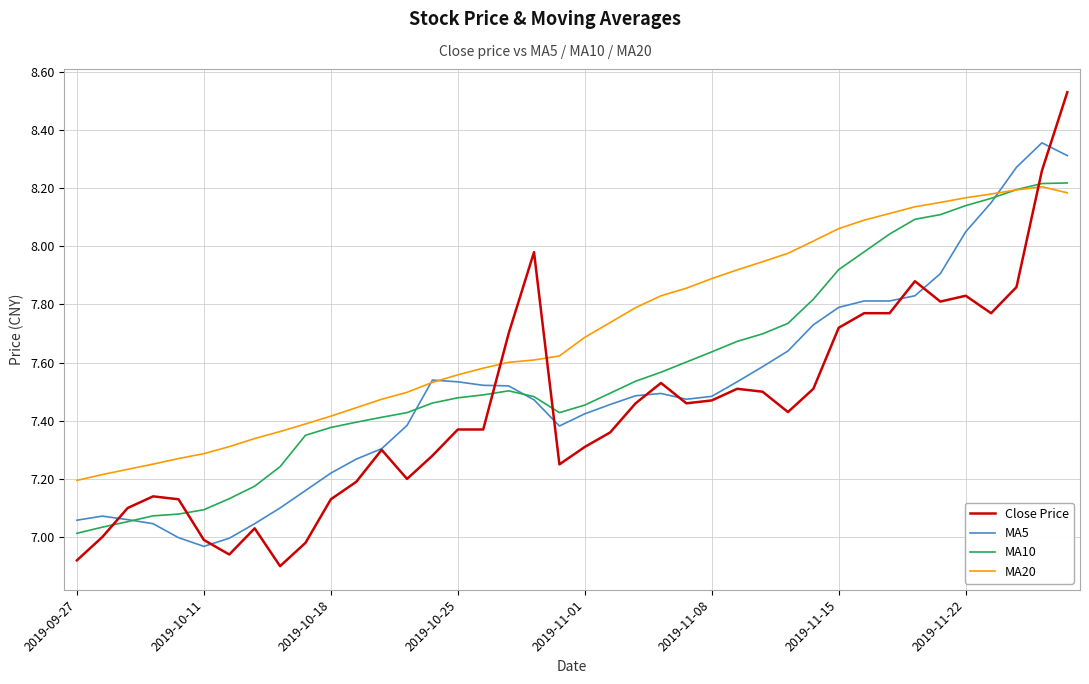

True or false: MA20 and MA10 intersect in this chart.

True